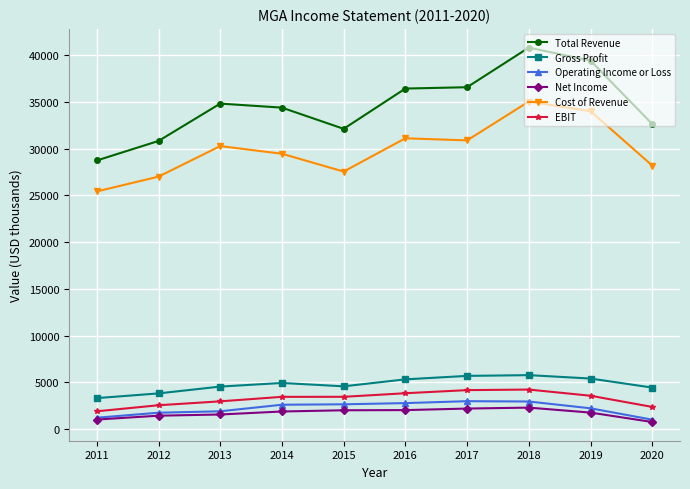

How many series are shown in this chart?

6